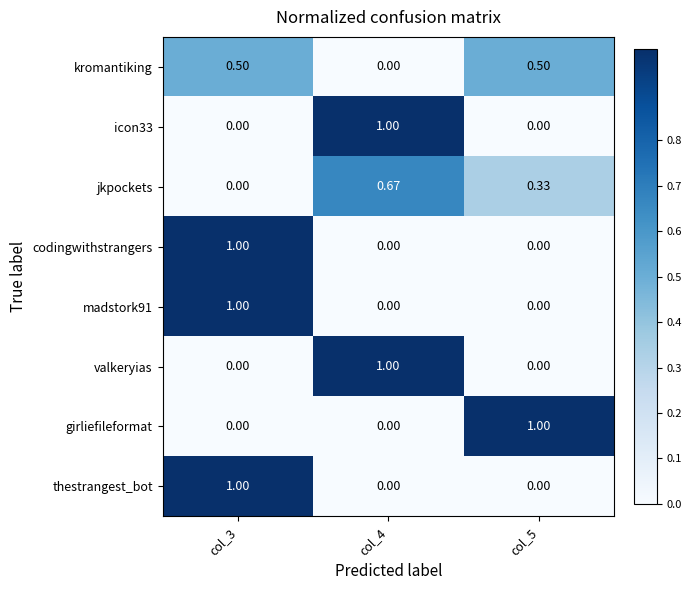

At col_3, list the series in order from smallest to largest.

icon33, jkpockets, valkeryias, girliefileformat, kromantiking, codingwithstrangers, madstork91, thestrangest_bot